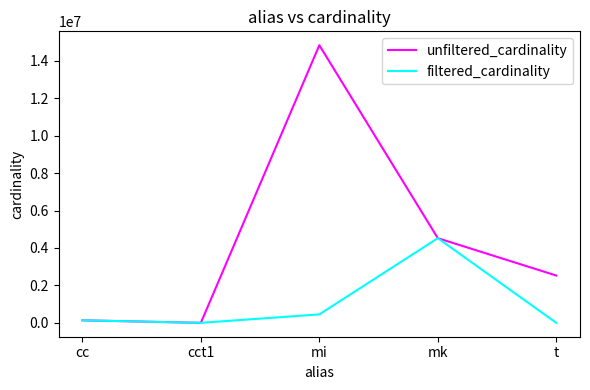

Rank the series by their average value, from highest to lowest.

unfiltered_cardinality, filtered_cardinality